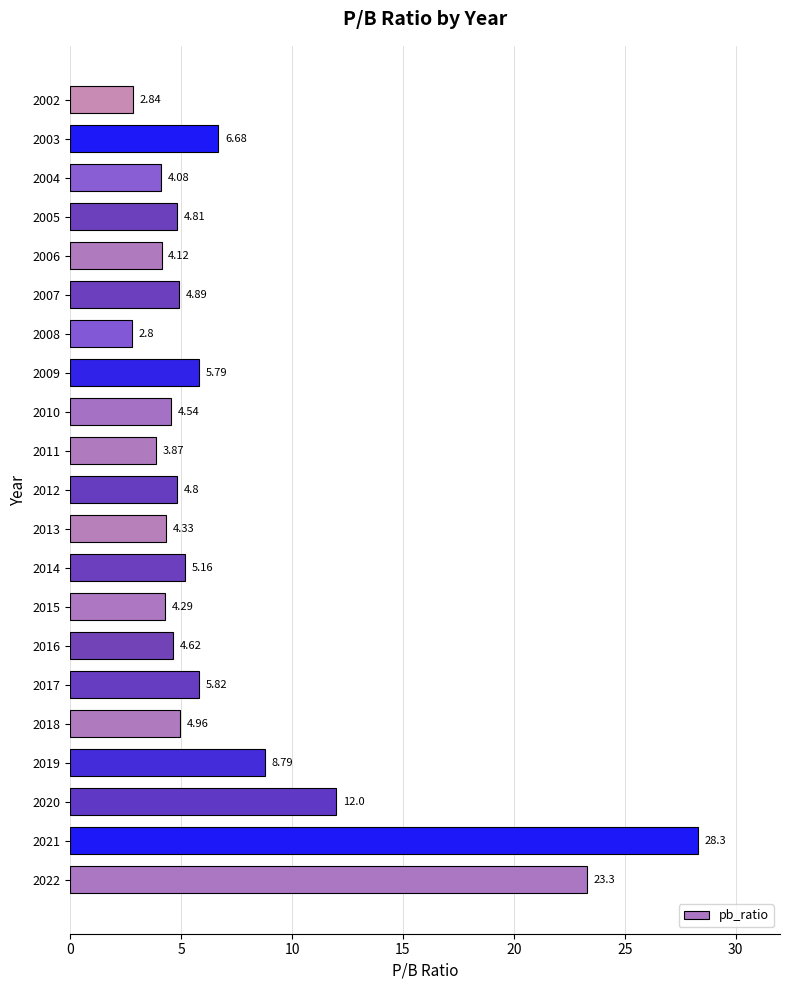

How many data points are less than 4?

3